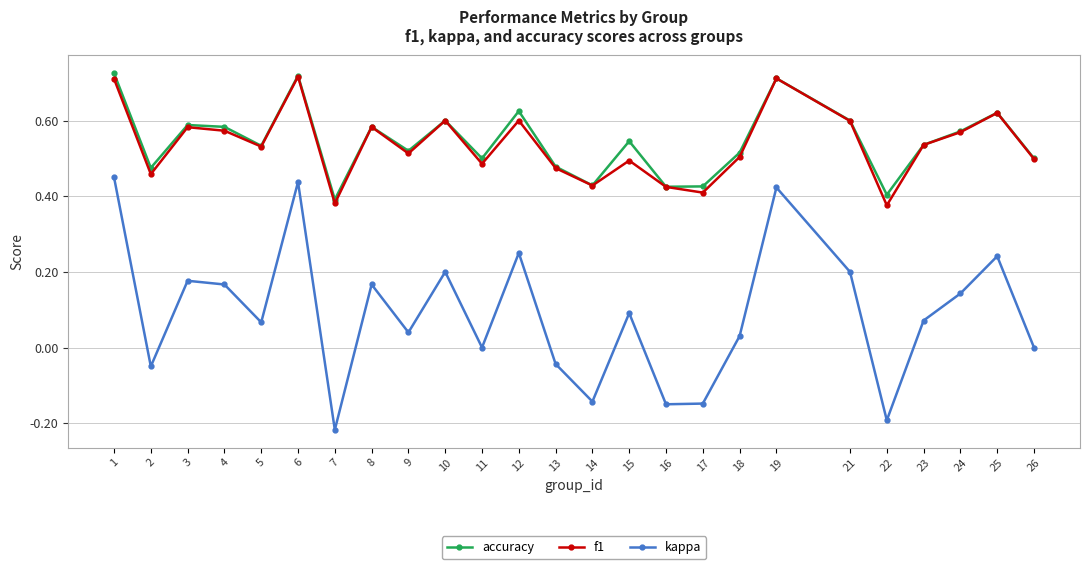

At which category does the chart reach its minimum across all series?

7